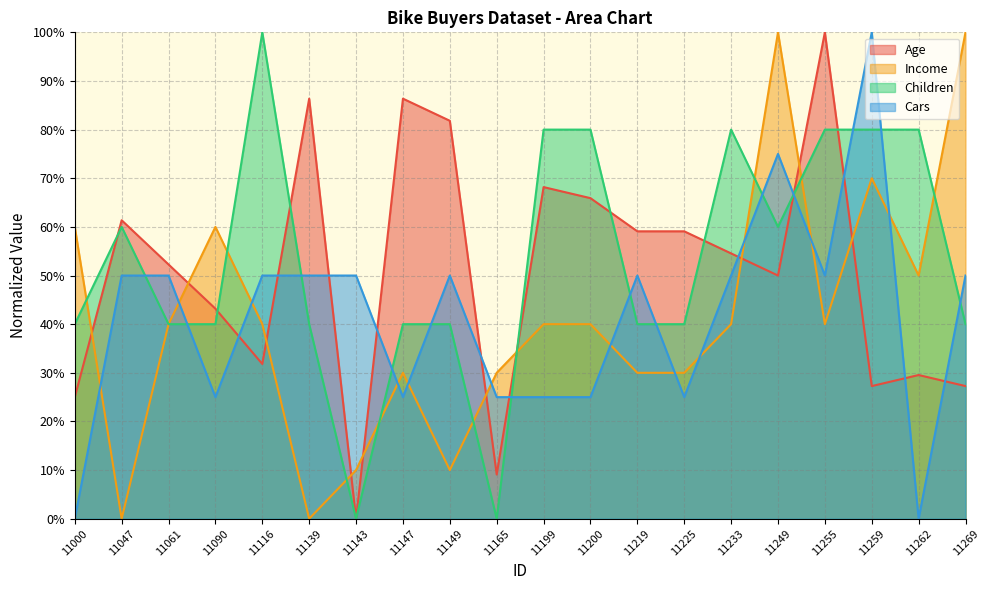

List the series in order of their peak value, highest first.

Age, Income, Children, Cars